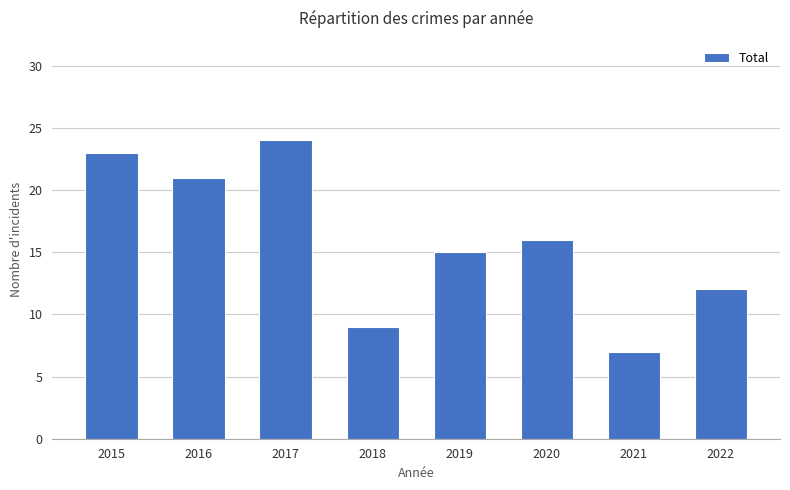

Are the bars grouped side by side (vs. stacked)?

No